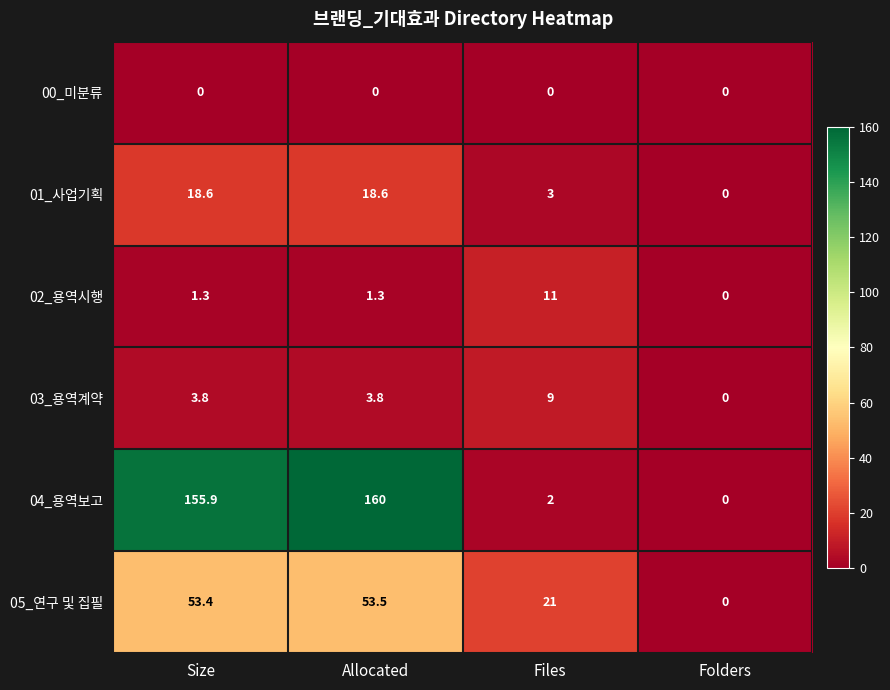

The value of 05_연구 및 집필 at Folders is 0.0. True or false?

True